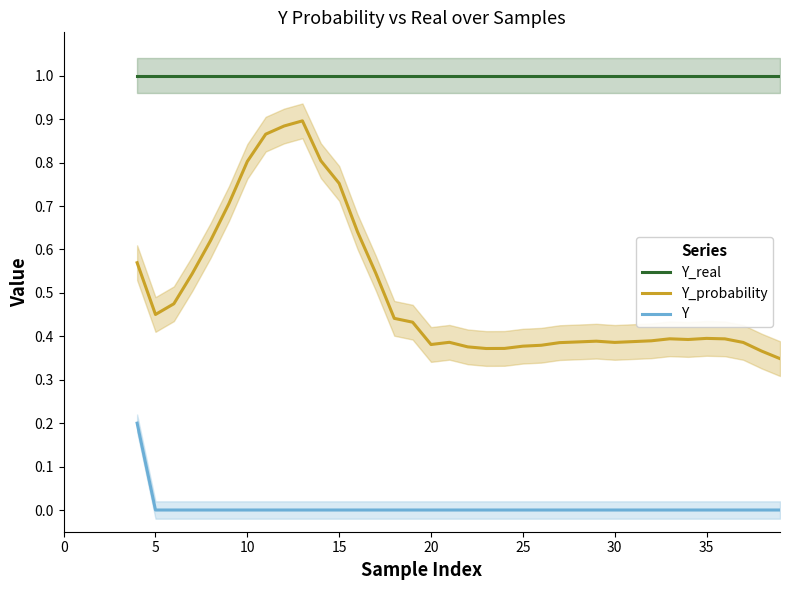

True or false: Y_probability and Y_real intersect in this chart.

False